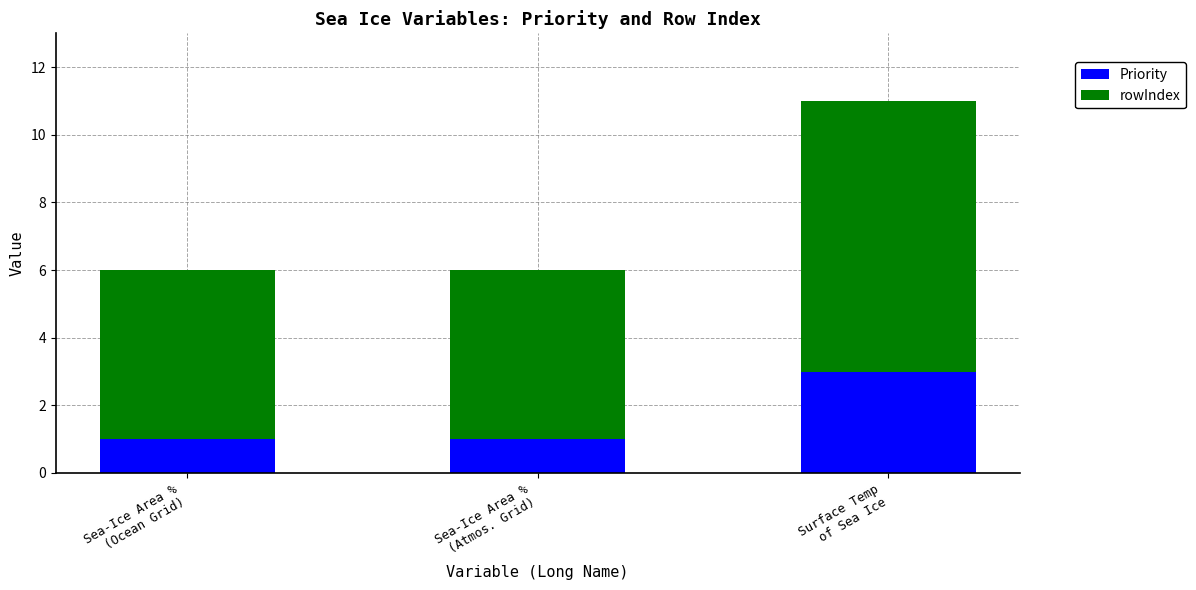

What is the sum of all Priority values?

5